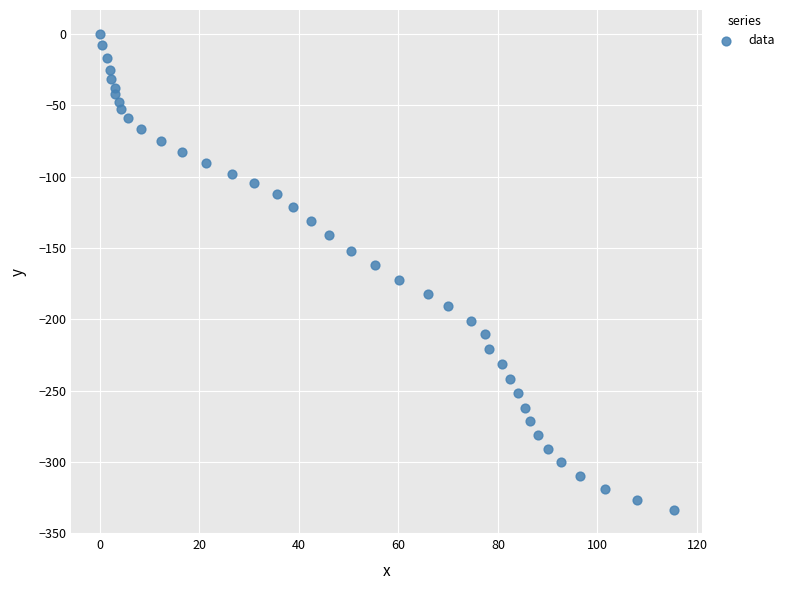

What is the range of X values (max minus min)?

115.3